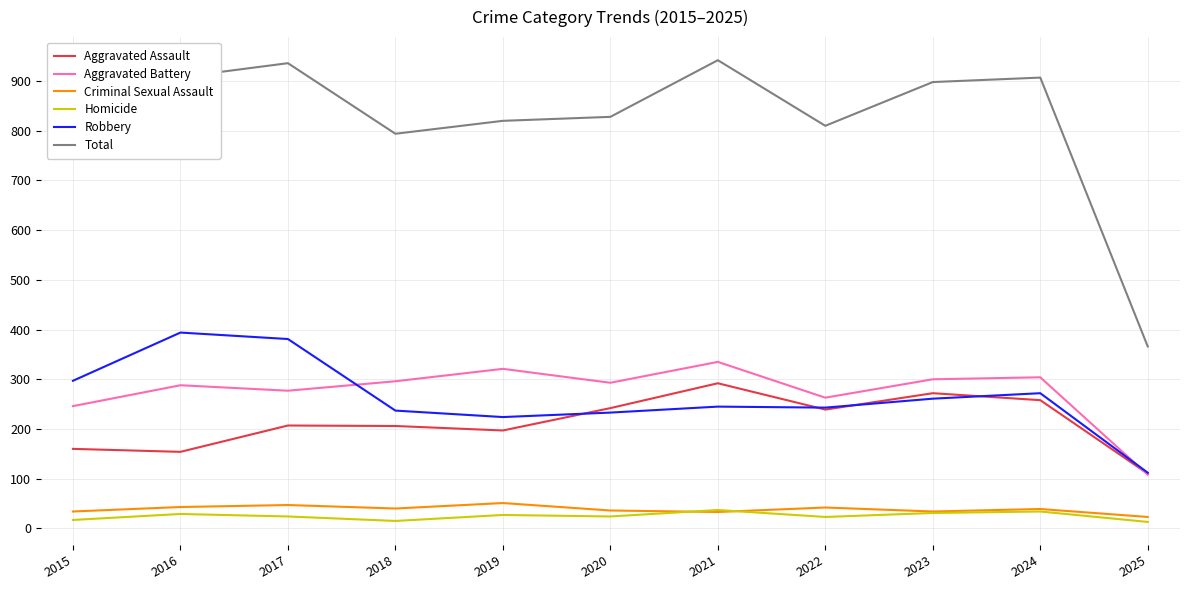

Is this an area chart (filled region under the line)?

No